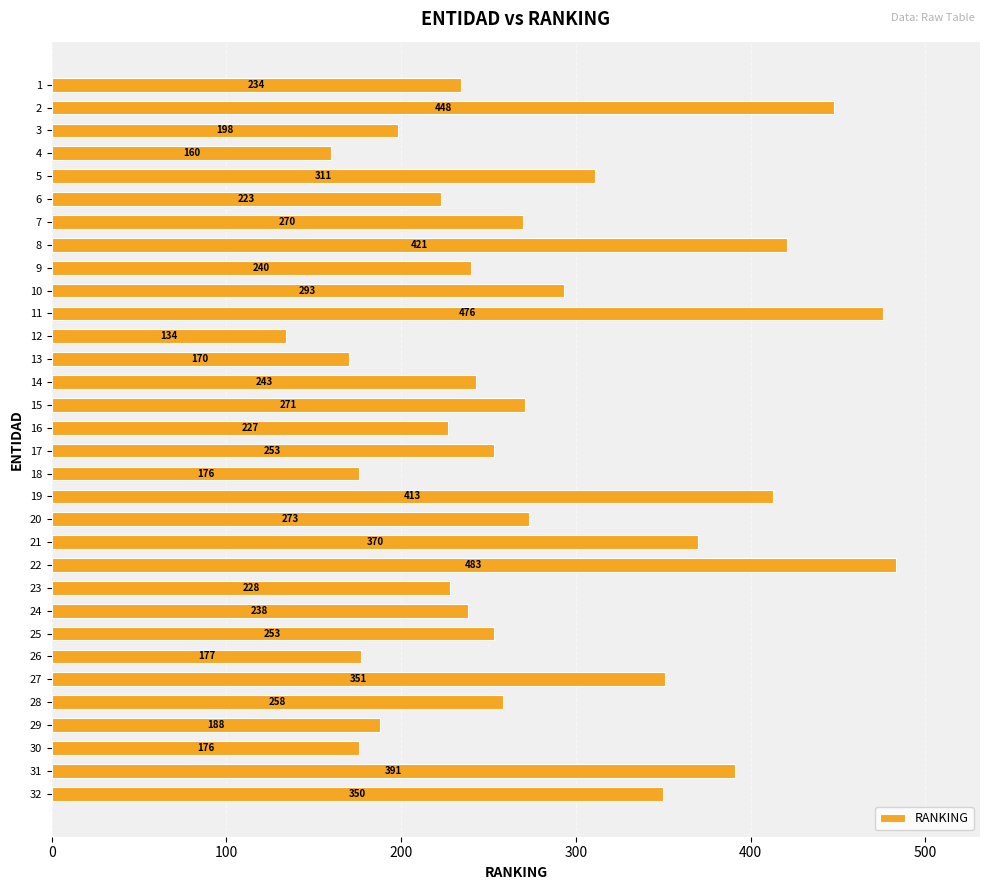

At which category does the chart reach its minimum across all series?

12